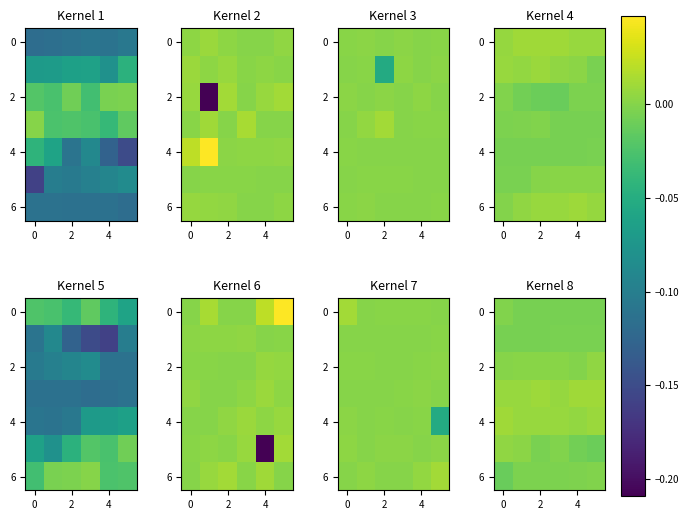

The 0 series shows -0.0 at 4. True or false?

False